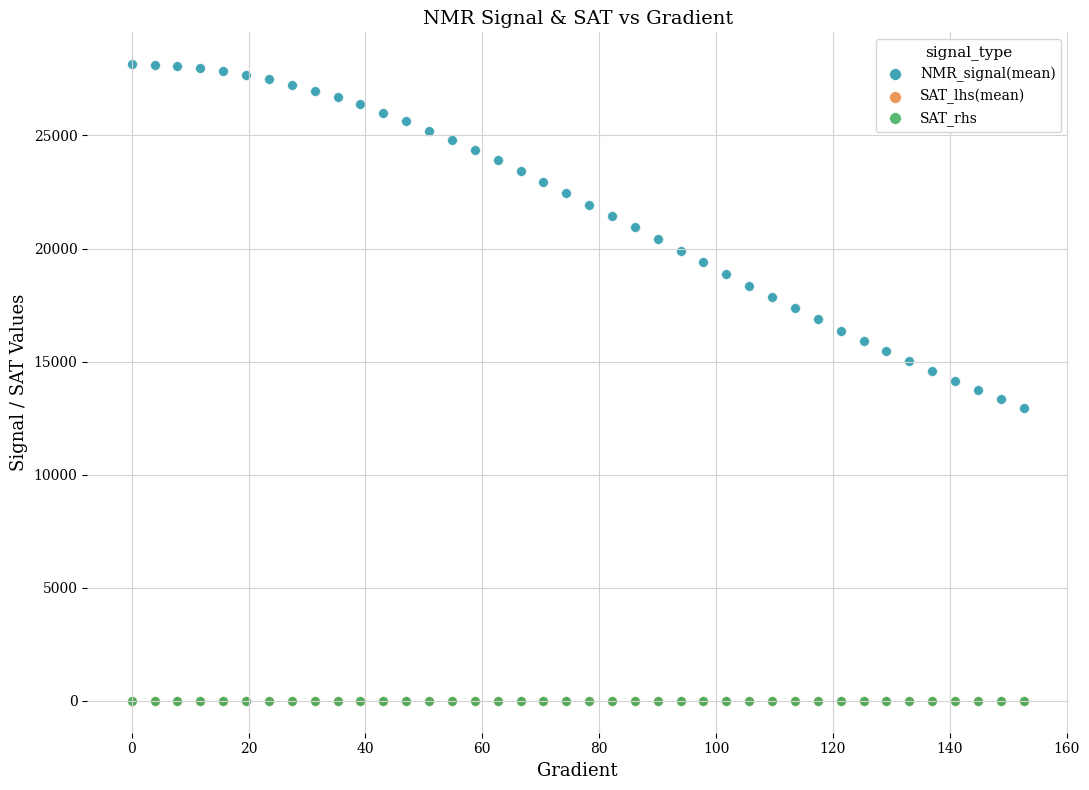

What are all the series names shown in the legend?

NMR_signal(mean), SAT_lhs(mean), SAT_rhs